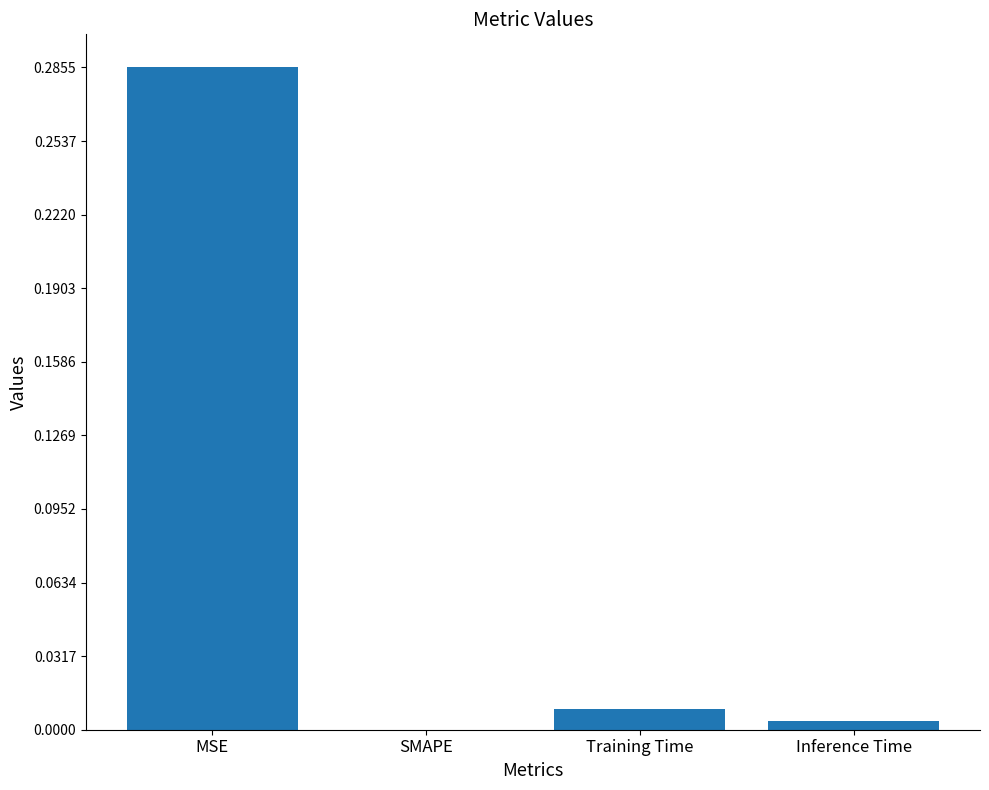

What is the change in value from MSE to Training Time?

-0.3